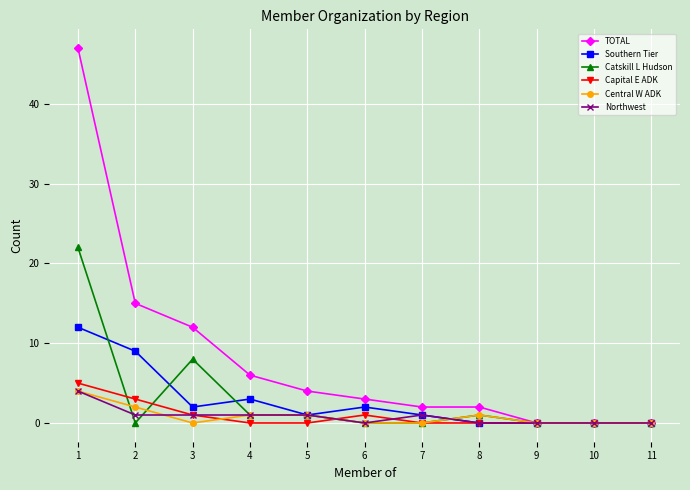

Is the value of Capital E ADK at 4 greater than the value of TOTAL at 4?

No